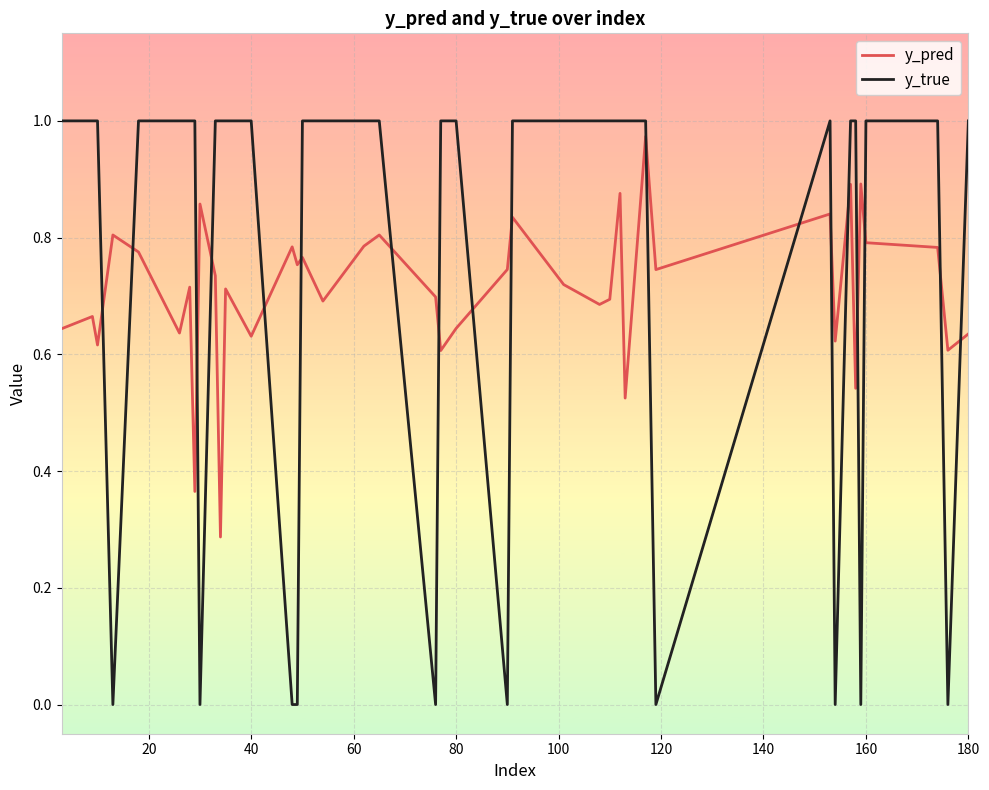

What is the sum of all y_true values?

30.0